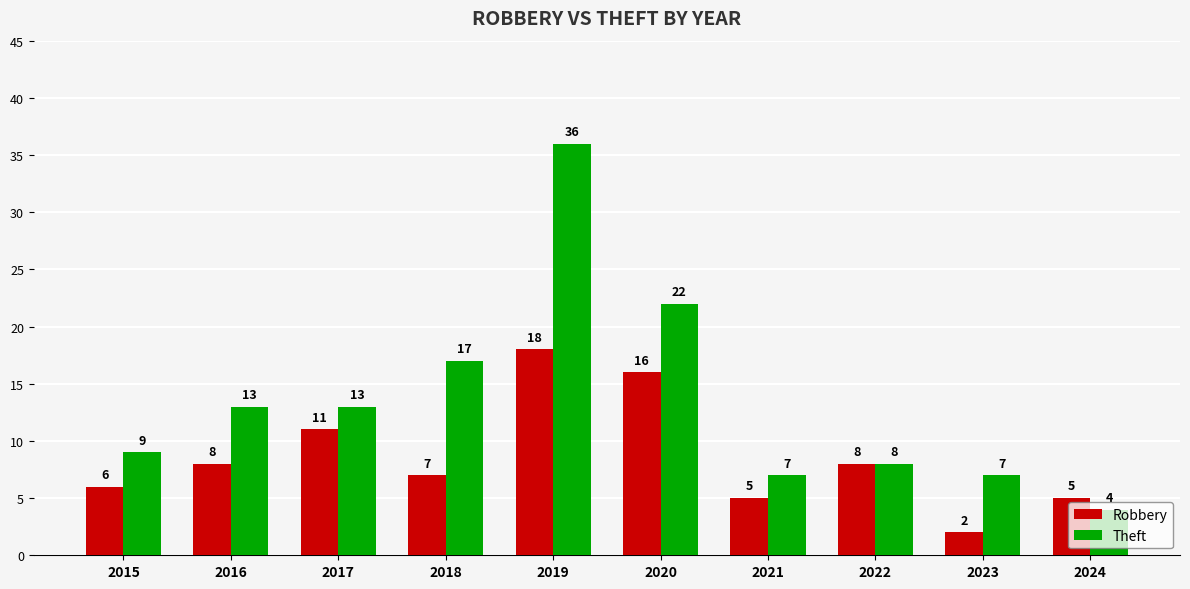

How many bars are there in each group?

2